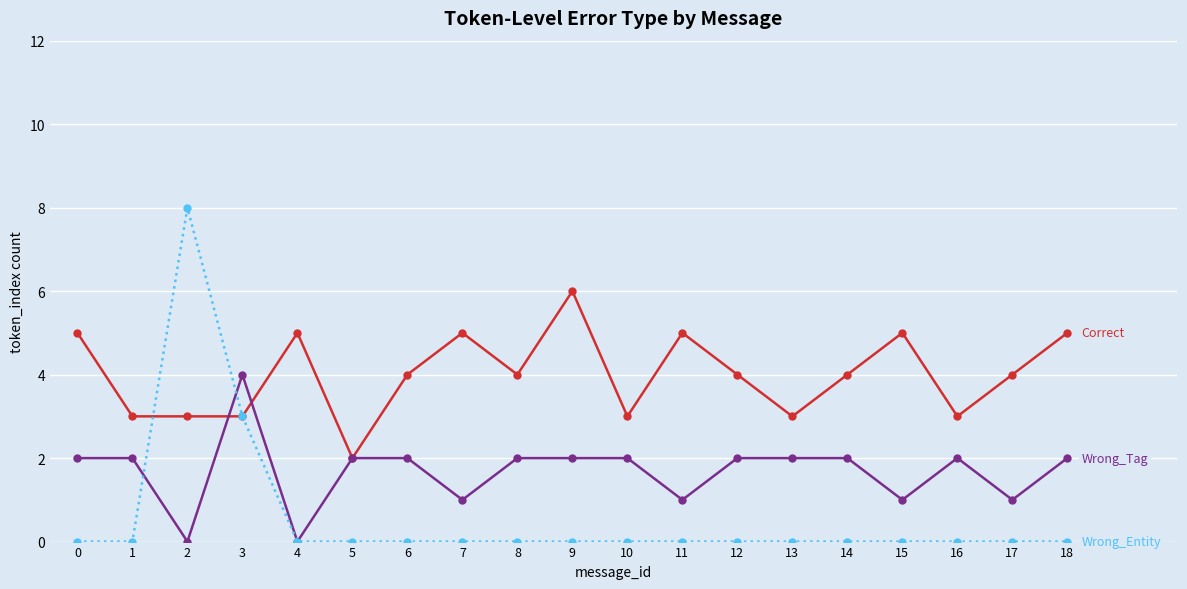

What is the total value across all series at 12?

6